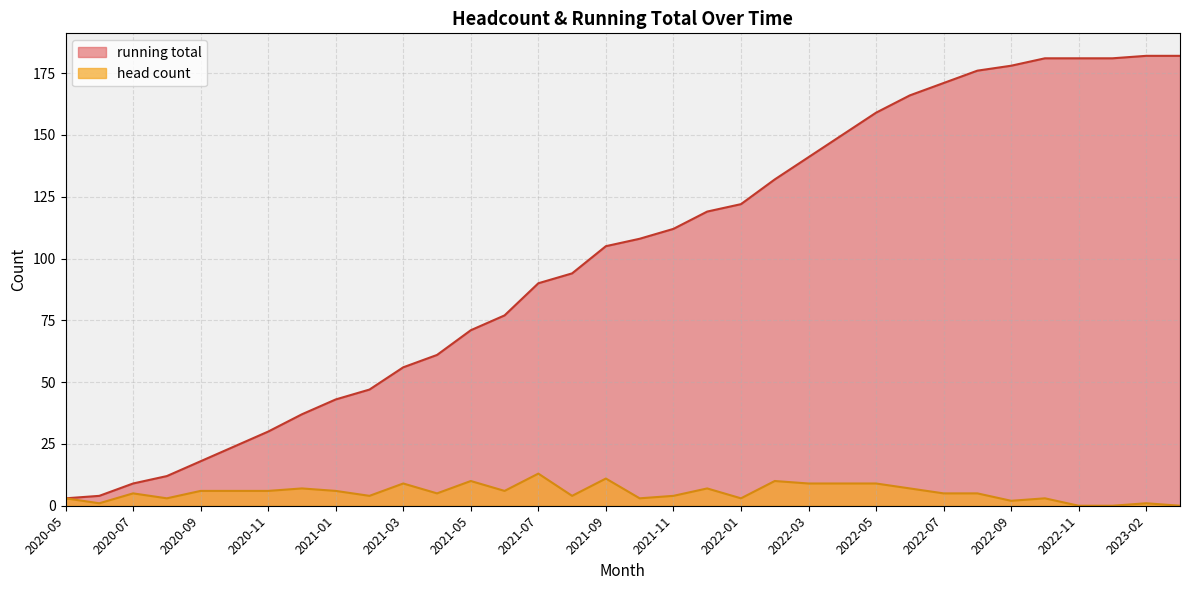

At which label does running total reach its peak?

2023-02